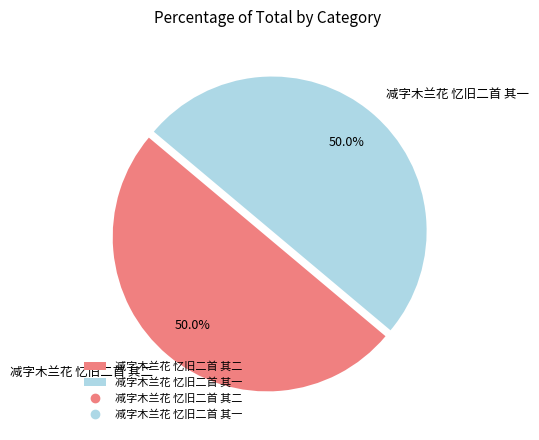

Approximately how many times larger is the value at 减字木兰花 忆旧二首 其一 compared to 减字木兰花 忆旧二首 其二?

1.0